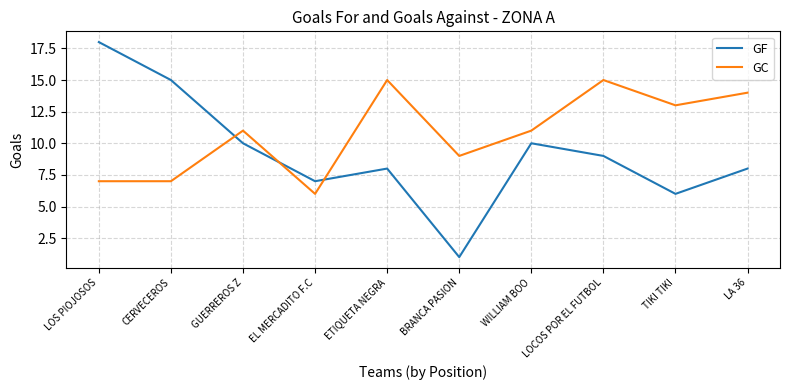

Is the value of GC at LOS PIOJOSOS greater than the value of GF at WILLIAM BOO?

No